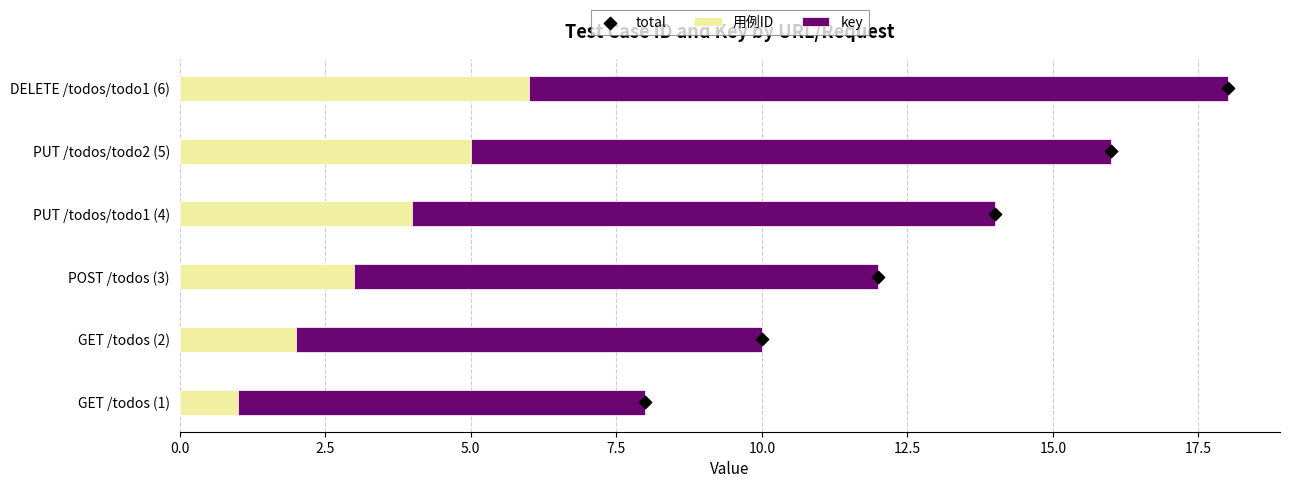

What are all the series names shown in the legend?

用例ID, key, total